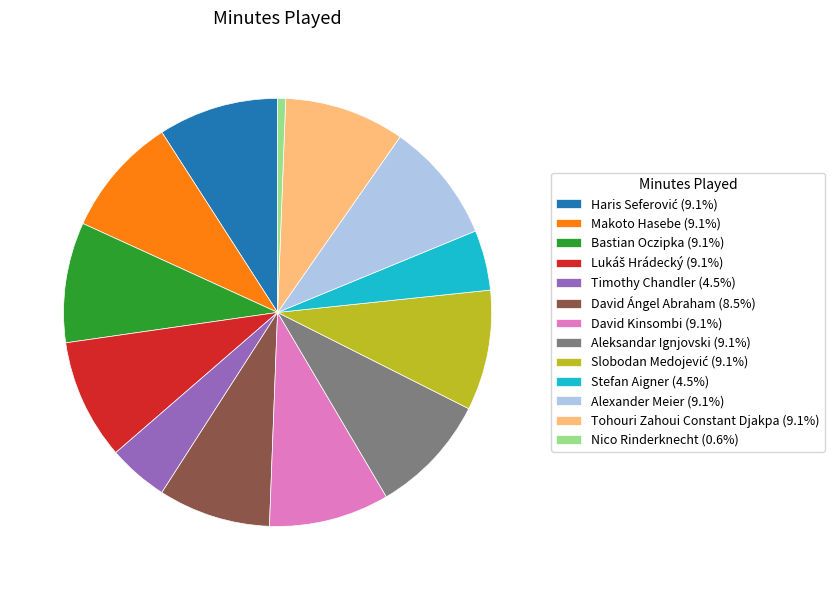

Approximately how many times larger is the value at Makoto Hasebe (9.1%) compared to Stefan Aigner (4.5%)?

2.0